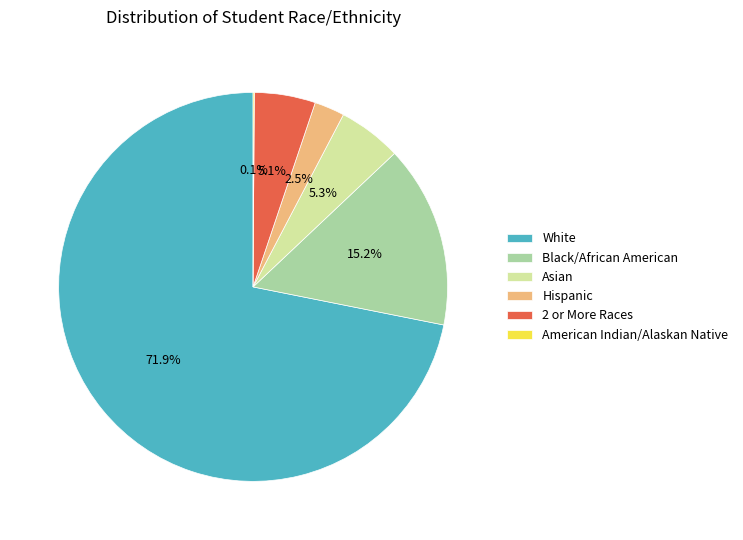

Which slice represents more than half of the pie?

White